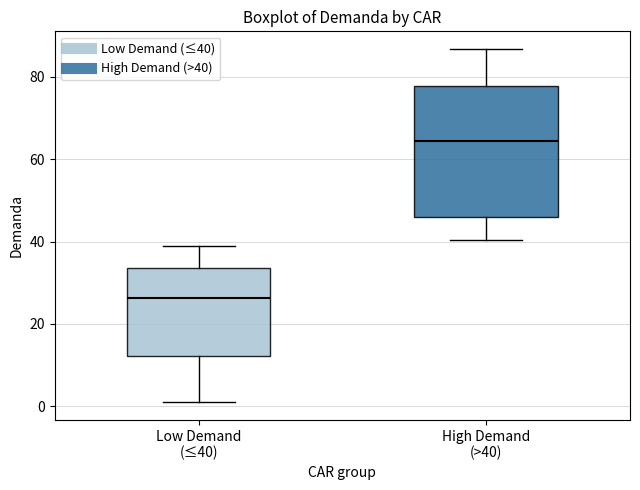

Reading left to right, transcribe this box plot: for each box, give where its median line is, the range the box spans, and where its two whiskers end, as read against the y-axis. The values are not printed on the chart, so give them approximately, as read against the axis.

Low Demand (≤40): median 26, box 12 to 34, whiskers 2 to 38
High Demand (>40): median 64, box 46 to 78, whiskers 40 to 86